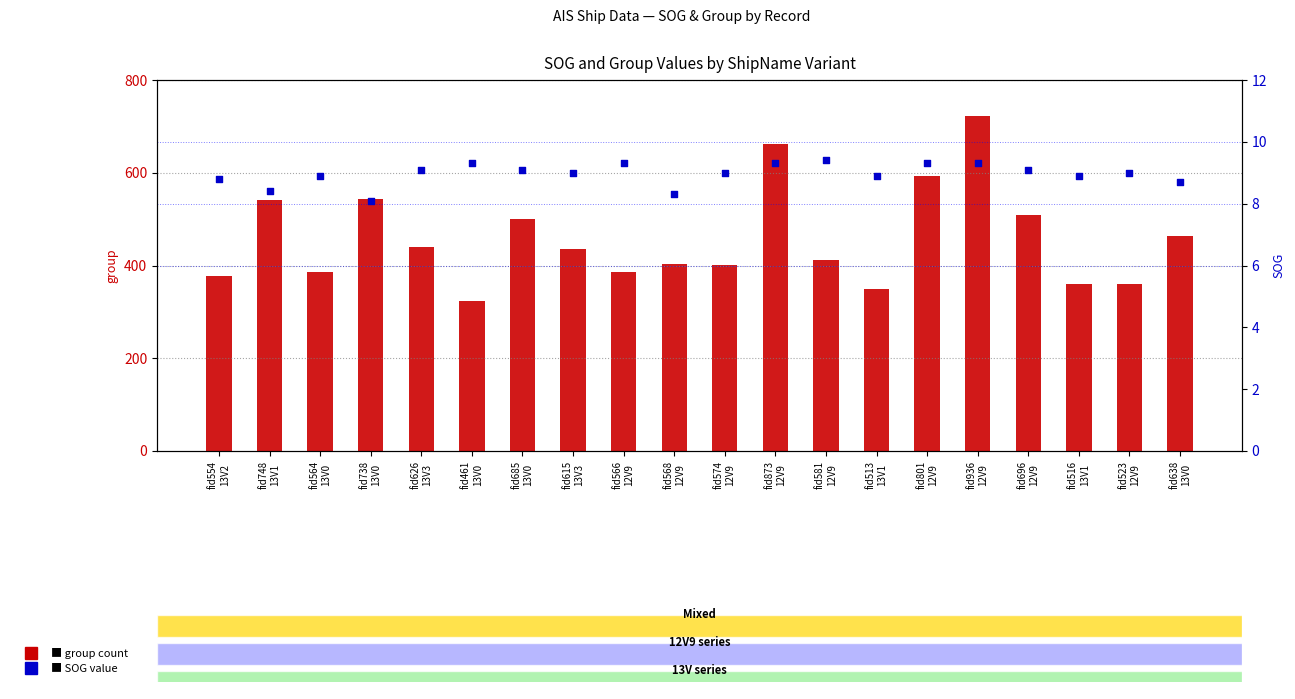

Which series has the widest spread of Y values?

group